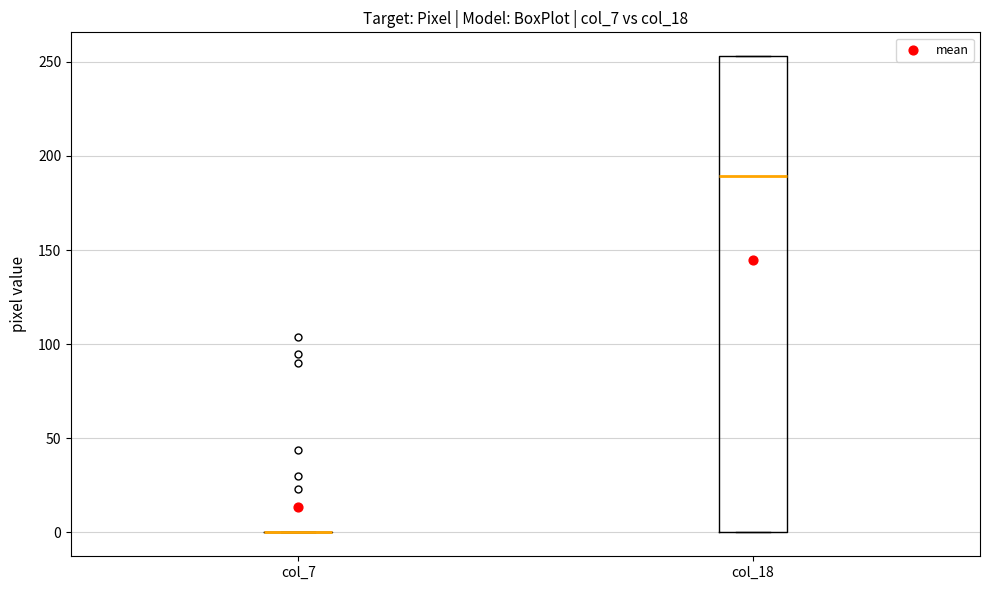

Reading left to right, transcribe this box plot: for each box, give where its median line is, the range the box spans, and where its two whiskers end, as read against the y-axis. The values are not printed on the chart, so give them approximately, as read against the axis.

col_7: box collapsed to a line at 0, whiskers 0 to 0
col_18: median 190, box 0 to 255, whiskers 0 to 255